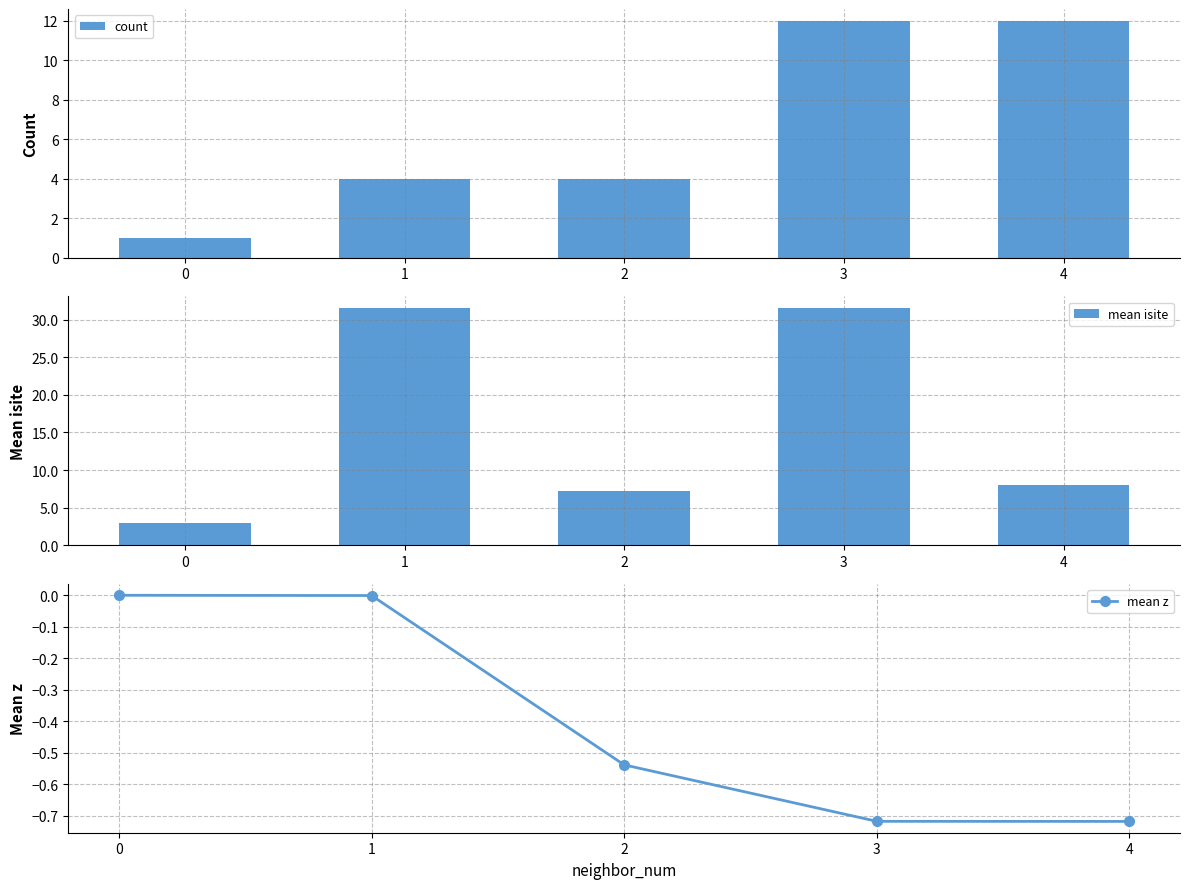

Reading left to right, transcribe all the data shown in this chart.

count: 1.0	4.0	4.0	12.0	12.0
mean isite: 3.0	31.5	7.2	31.5	8.0
mean z: 0.0	-0.0	-0.5	-0.7	-0.7